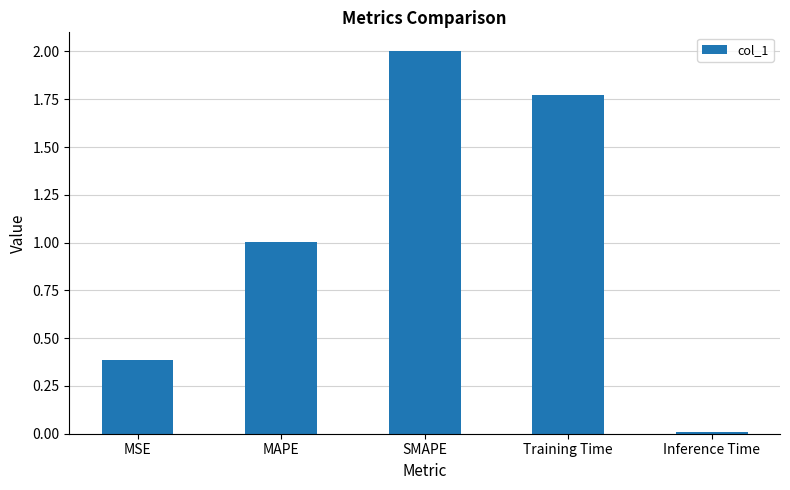

How many values are below 1?

2